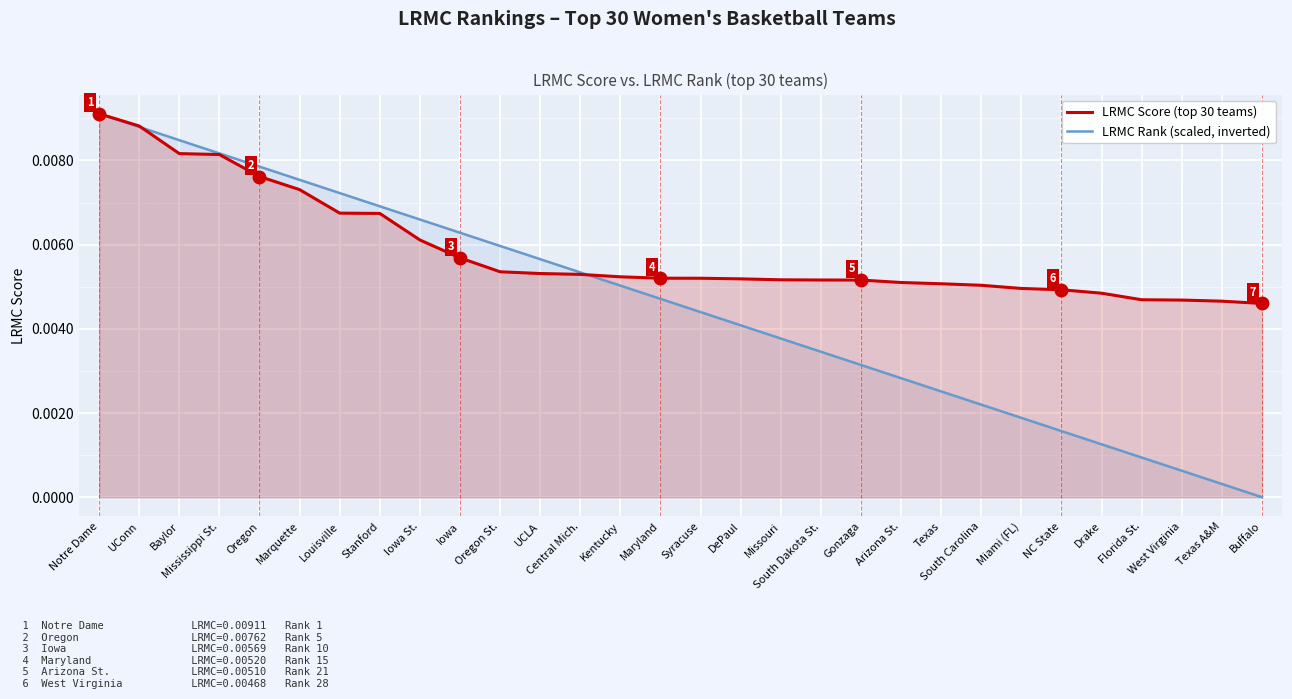

What is the label of the 12th point from the right?

South Dakota St.